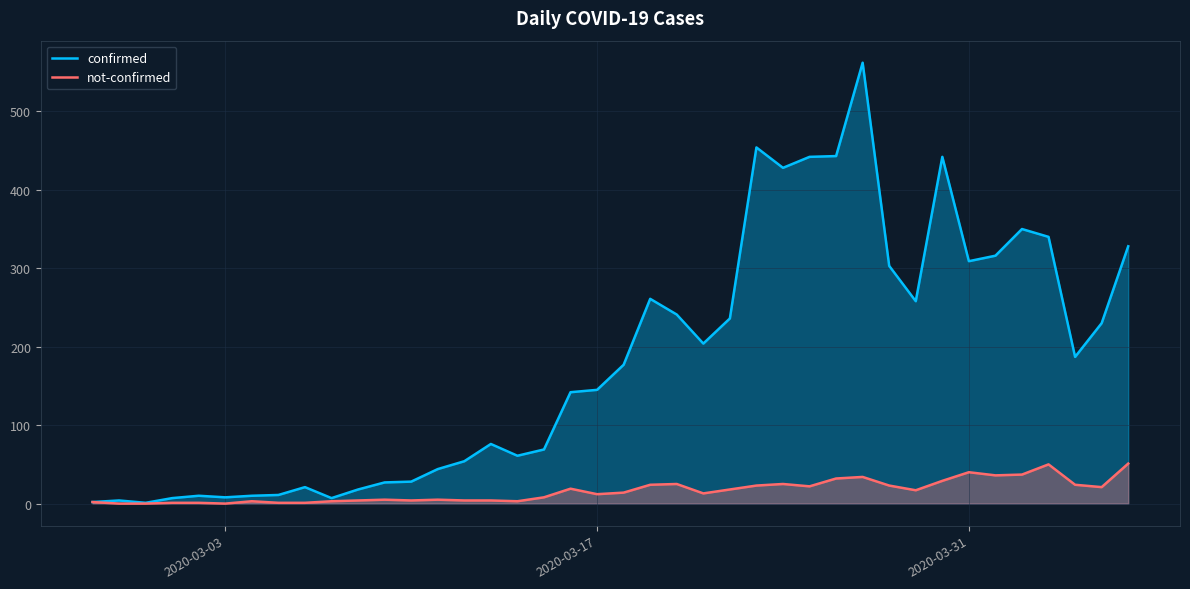

List the series in order of their overall mean, lowest first.

not-confirmed, confirmed